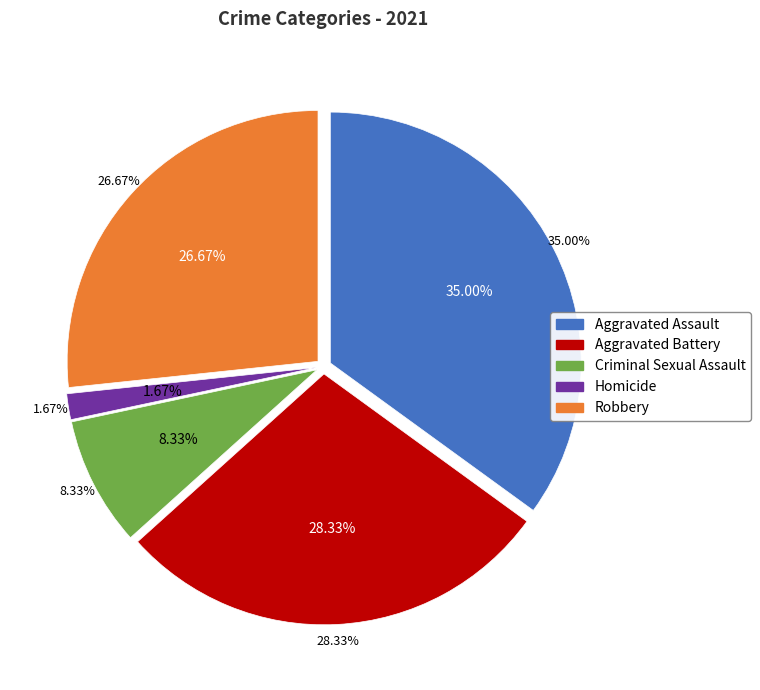

How many slices are in this pie chart?

5